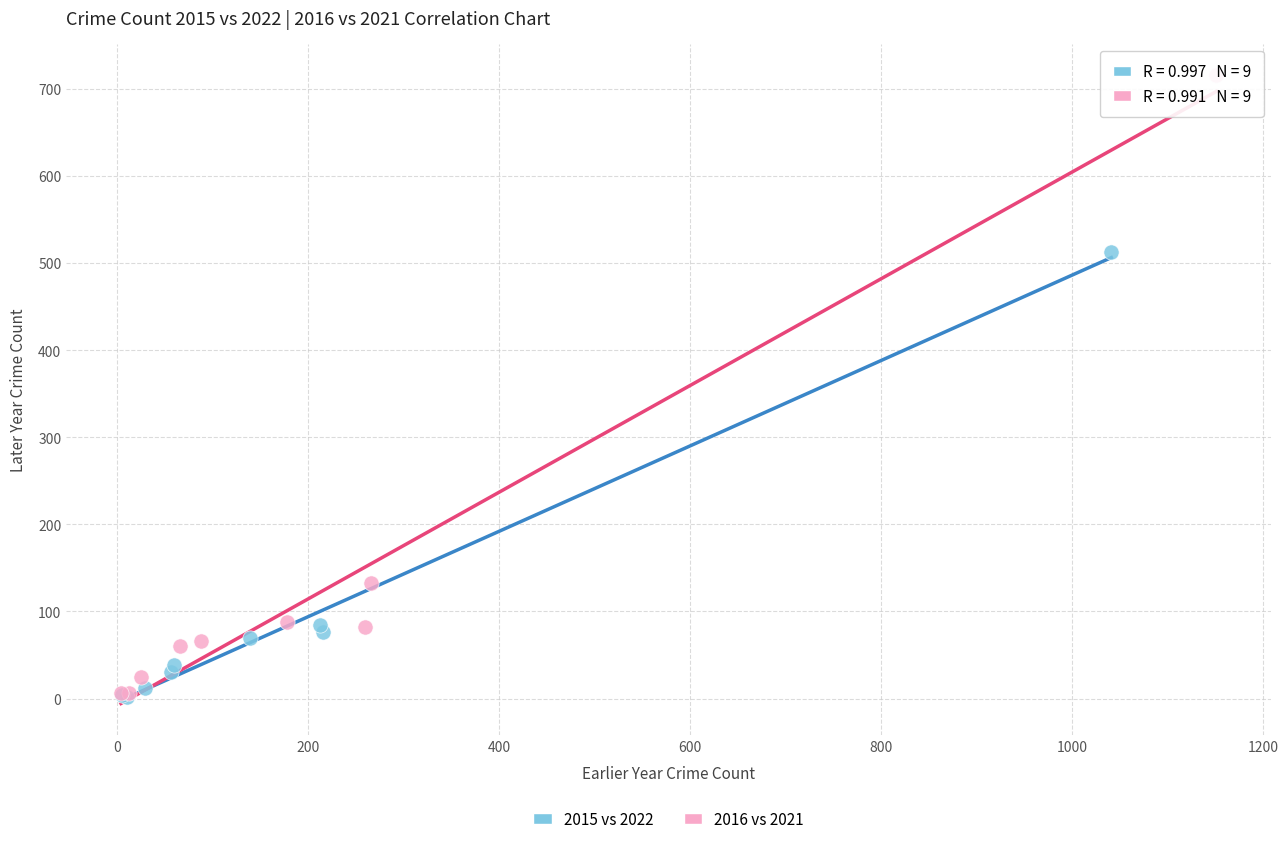

Which series reaches the maximum Y coordinate?

2016 vs 2021